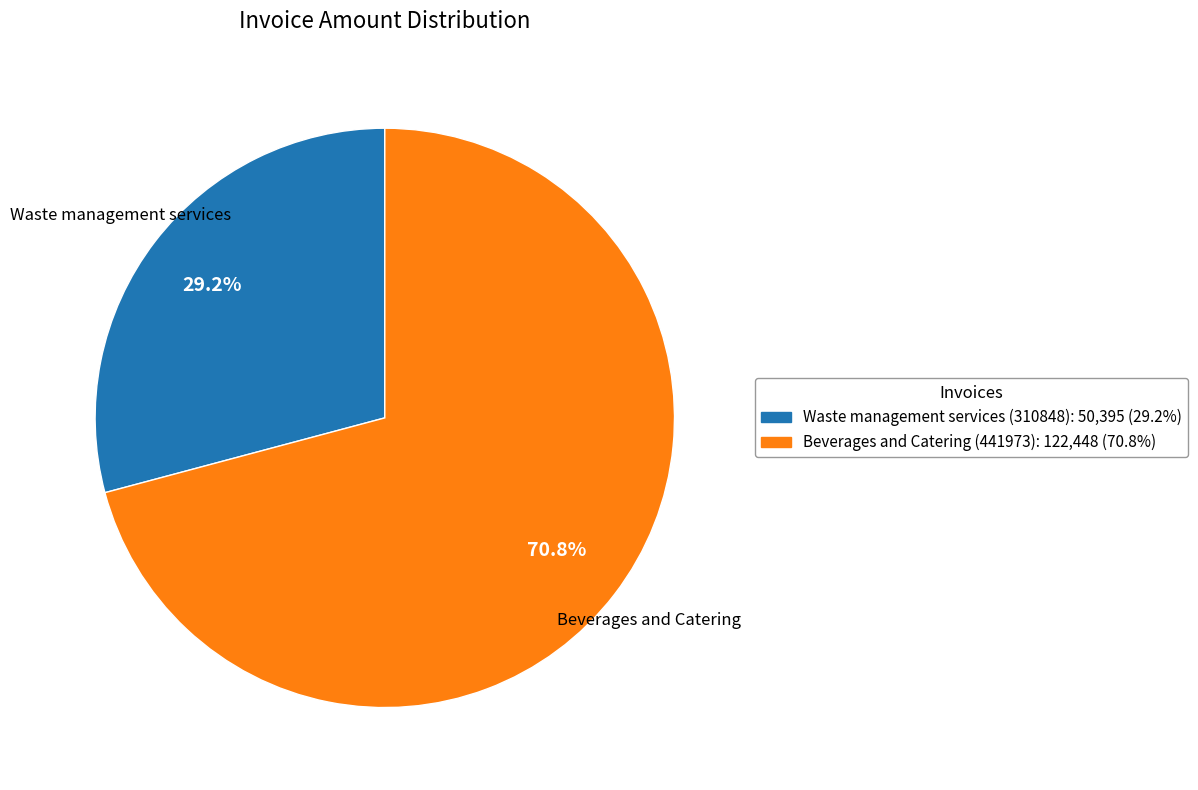

Count the number of slices in the pie.

2